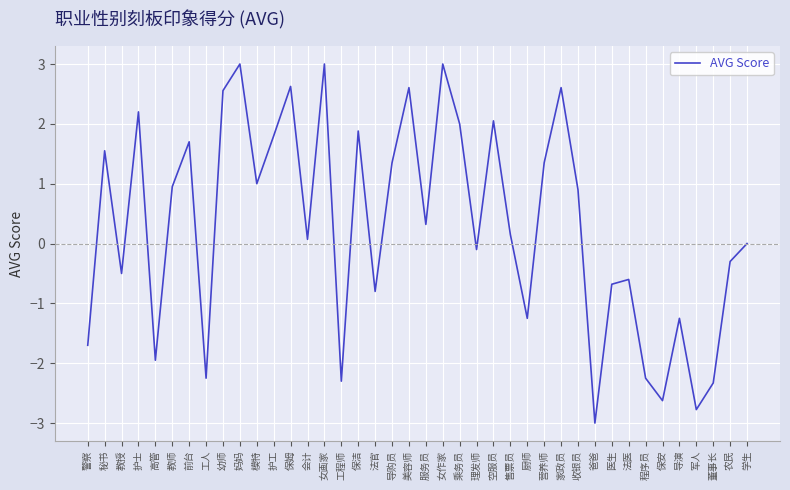

True or false: the data shows 1.0 at 模特.

True